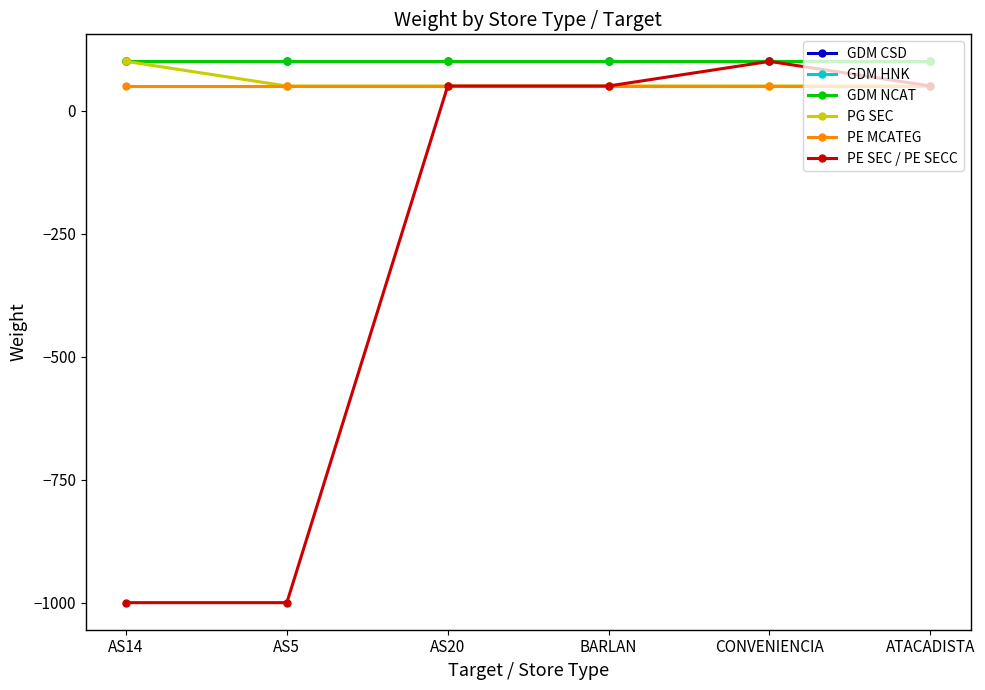

The value of GDM CSD at AS20 is 100. True or false?

True